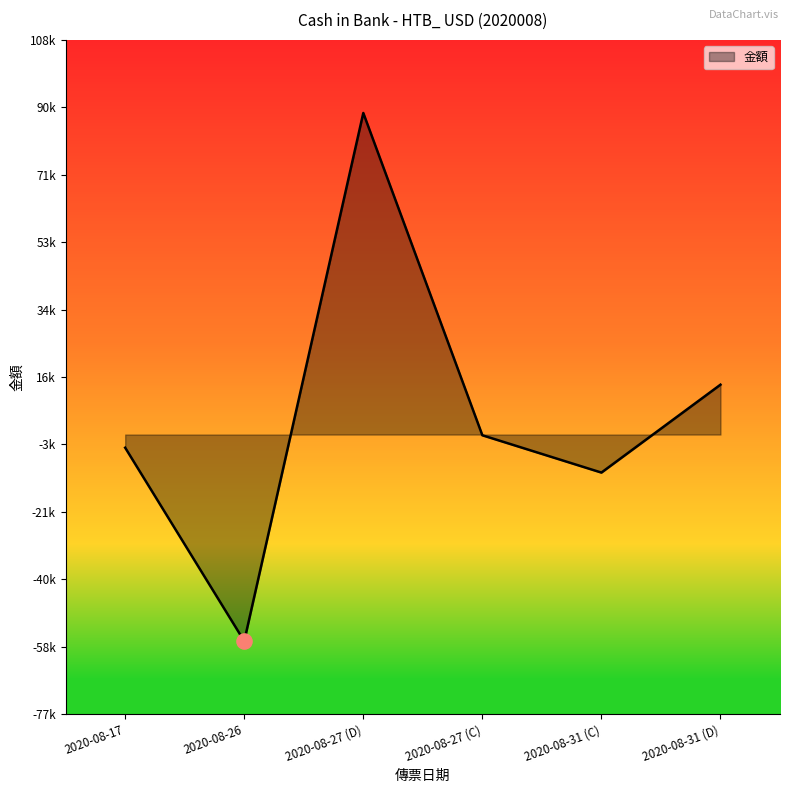

What is the change in value from 2020-08-27 (D) to 2020-08-27 (C)?

-88218.0